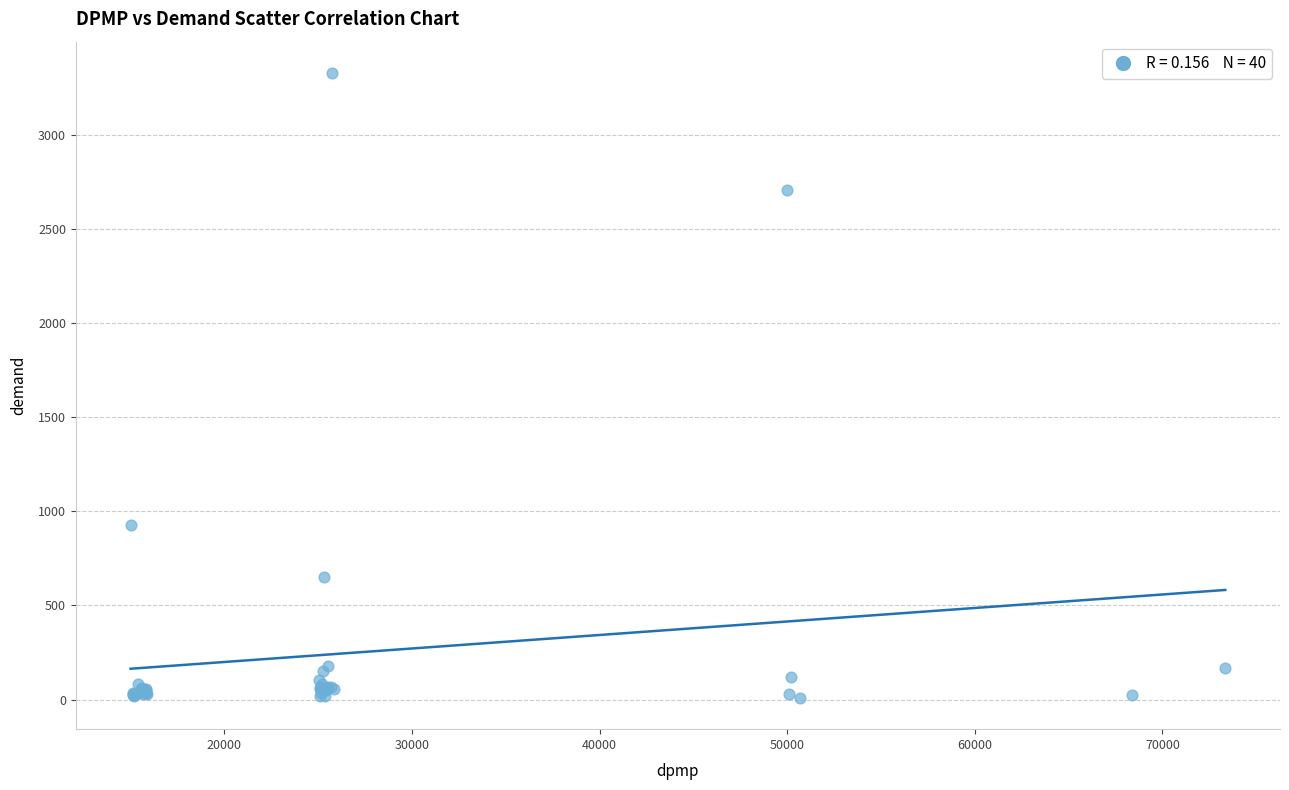

What Y value in the scatter plot is closest to 1669?

927.3